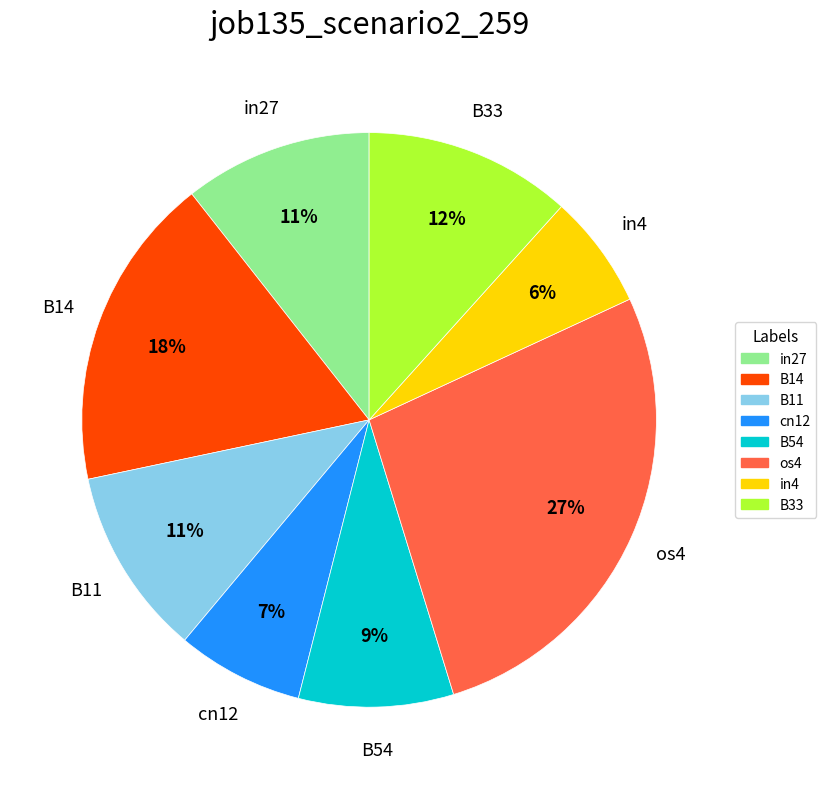

Count the number of slices in the pie.

8